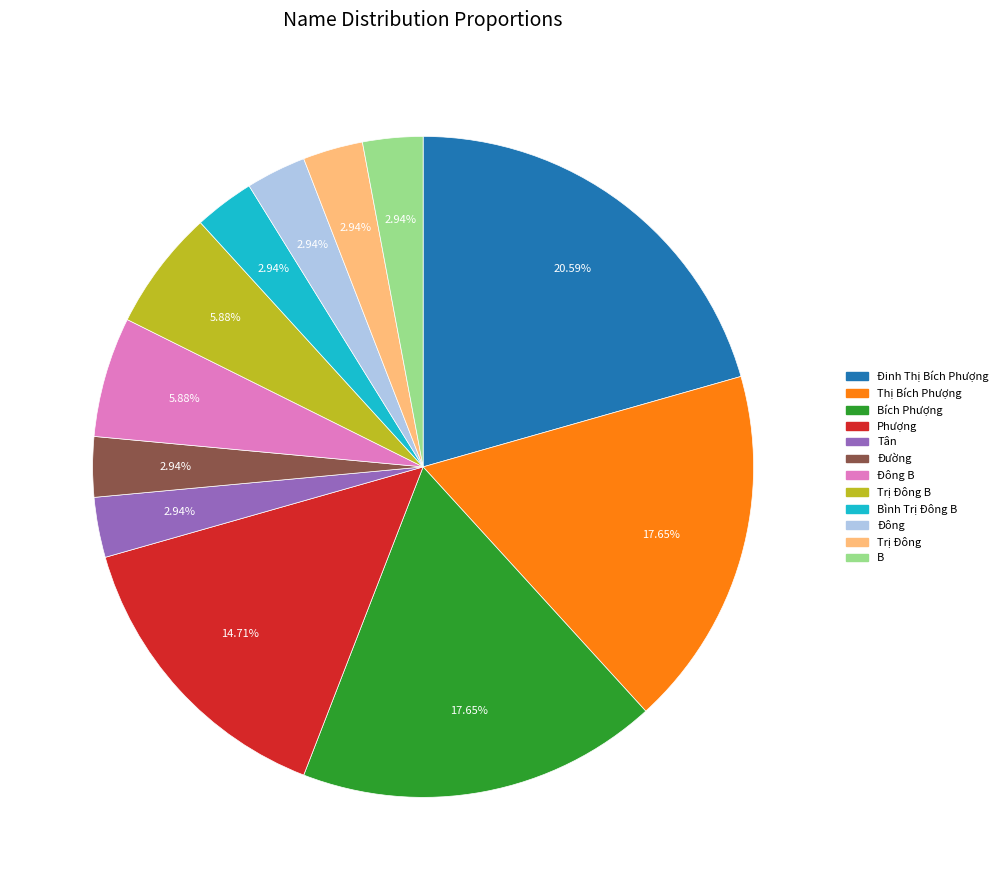

Count the number of slices in the pie.

12